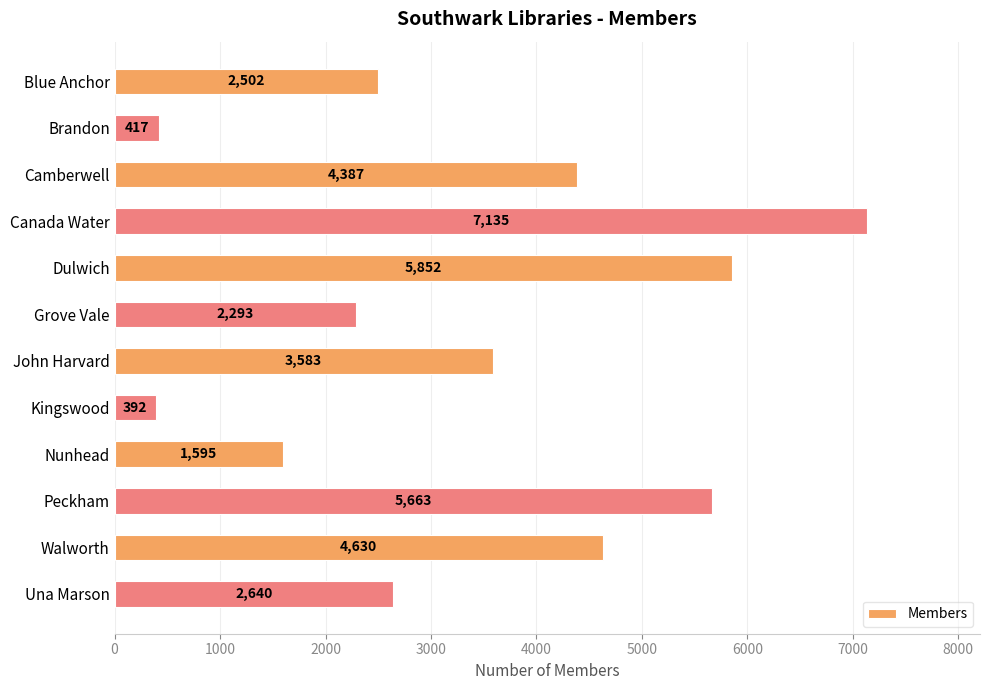

What is the average value?

3424